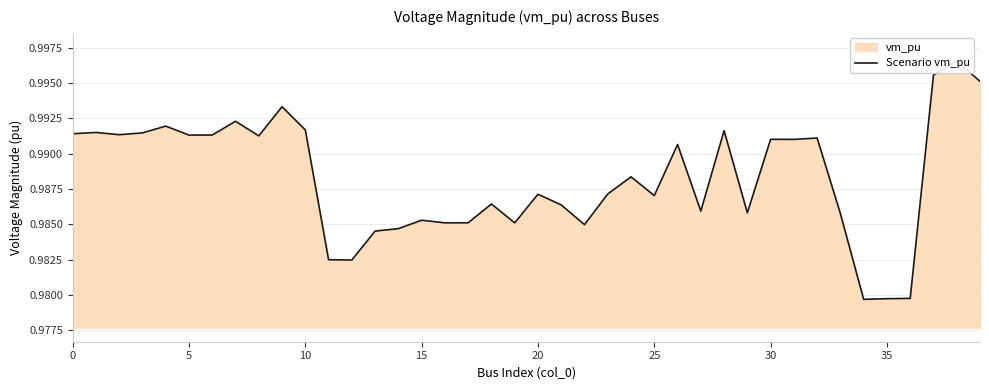

What is the average value?

1.0